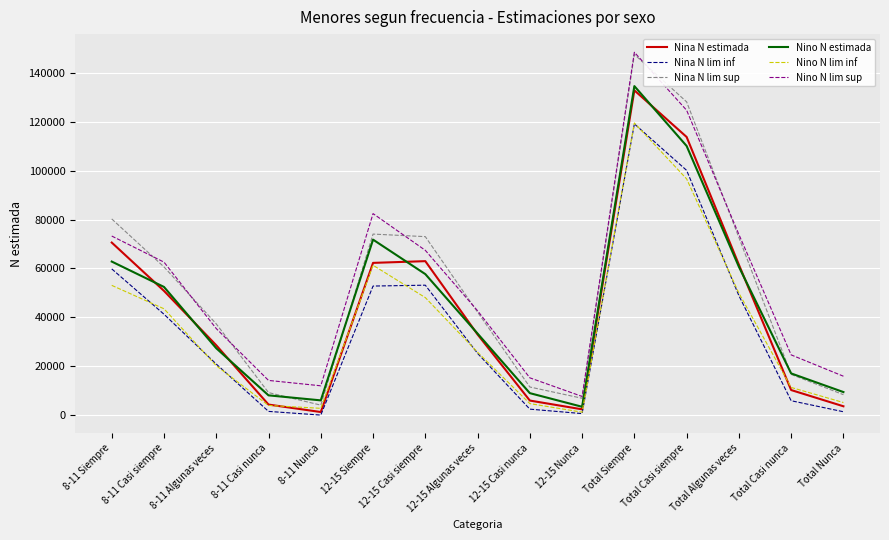

Read the Nino N estimada value at Total Casi nunca.

17042